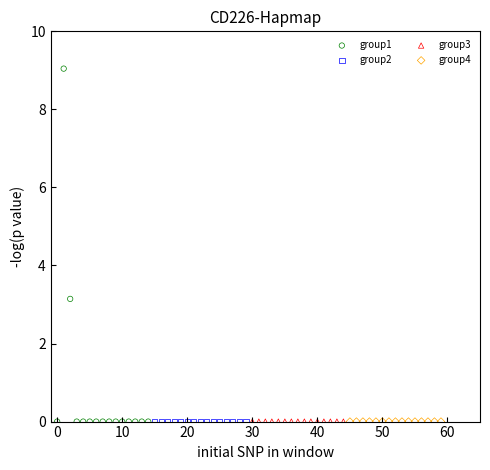

What are all the series names shown in the legend?

group1, group2, group3, group4